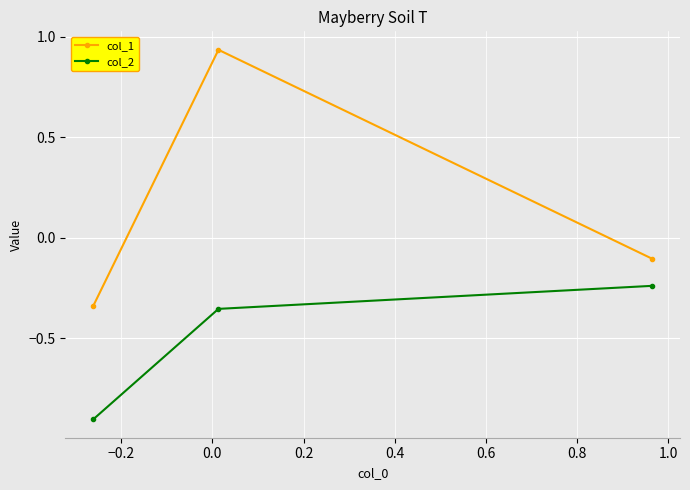

Which series has the largest range (max minus min)?

col_1